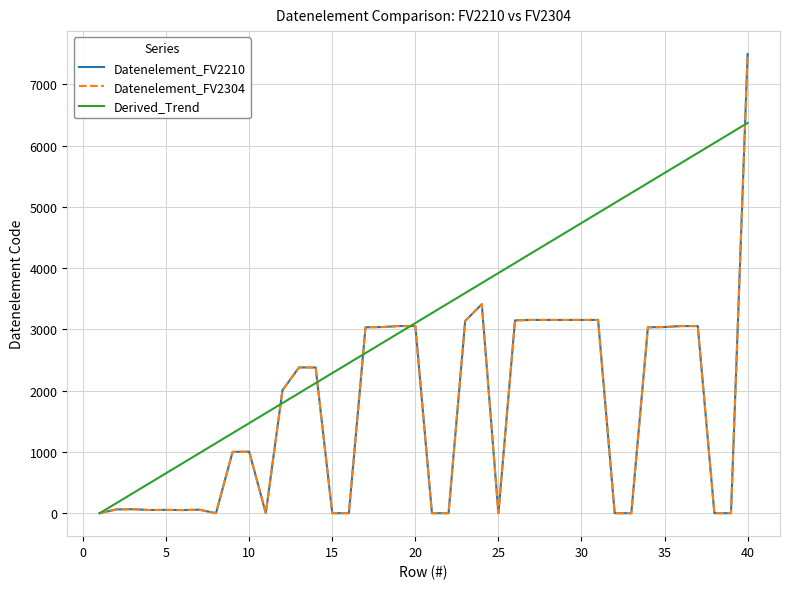

Does the chart have visible grid lines?

Yes